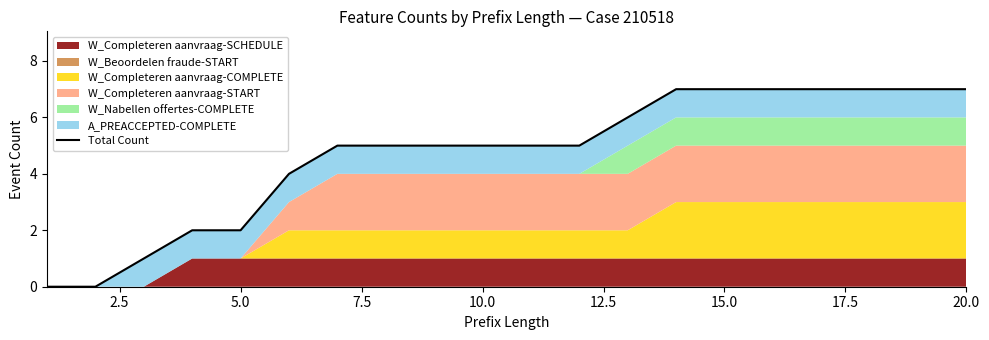

What is the change in value from 0.0 to 19?

+7